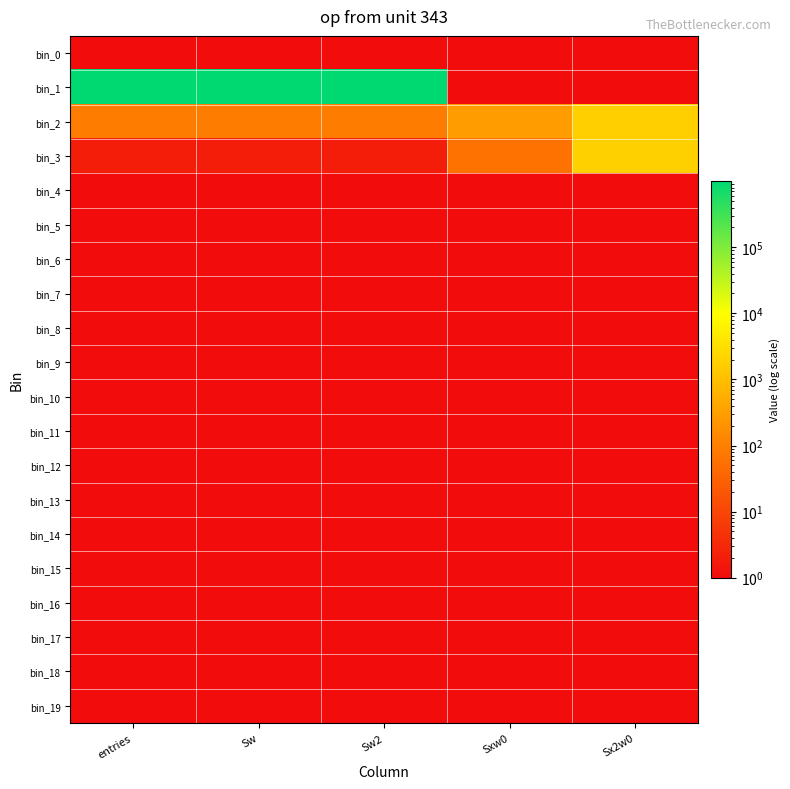

At which category is the sum across all series the highest?

entries